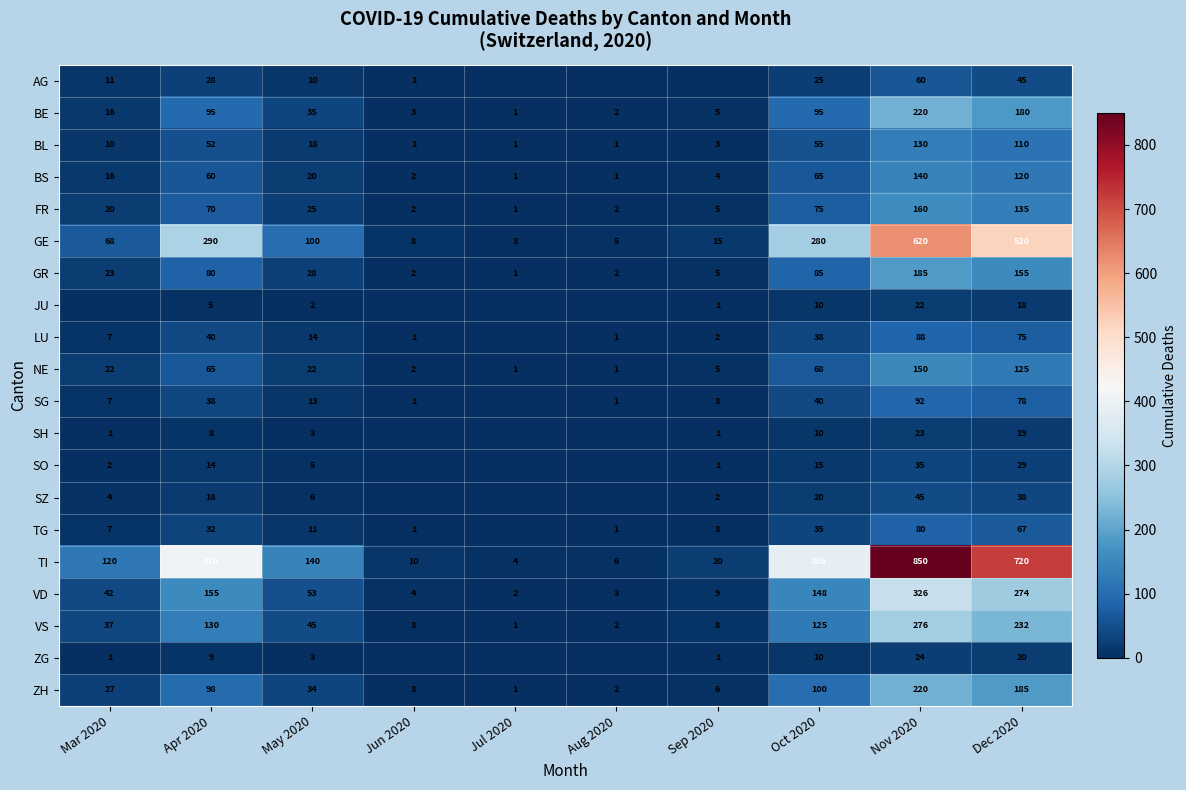

Is it true that VS equals 446 at Nov 2020?

False